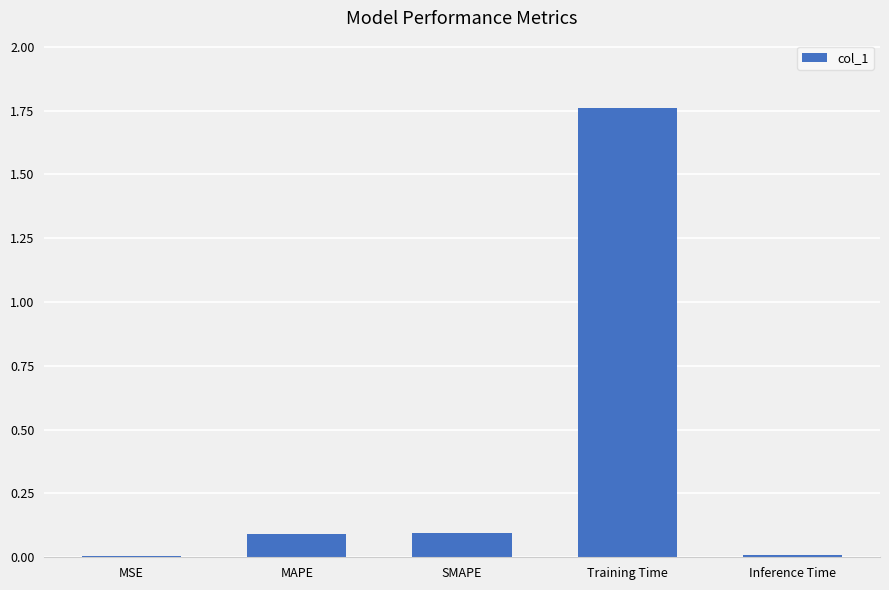

The value at MAPE is 0.2. True or false?

False